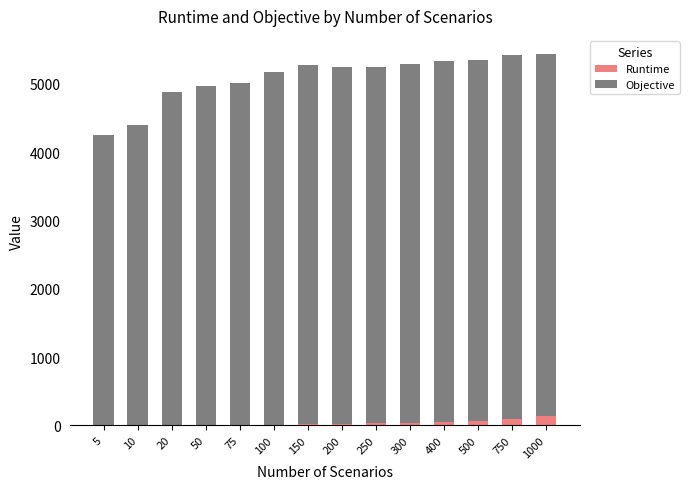

Is it true that Runtime equals 23.1 at 200?

True